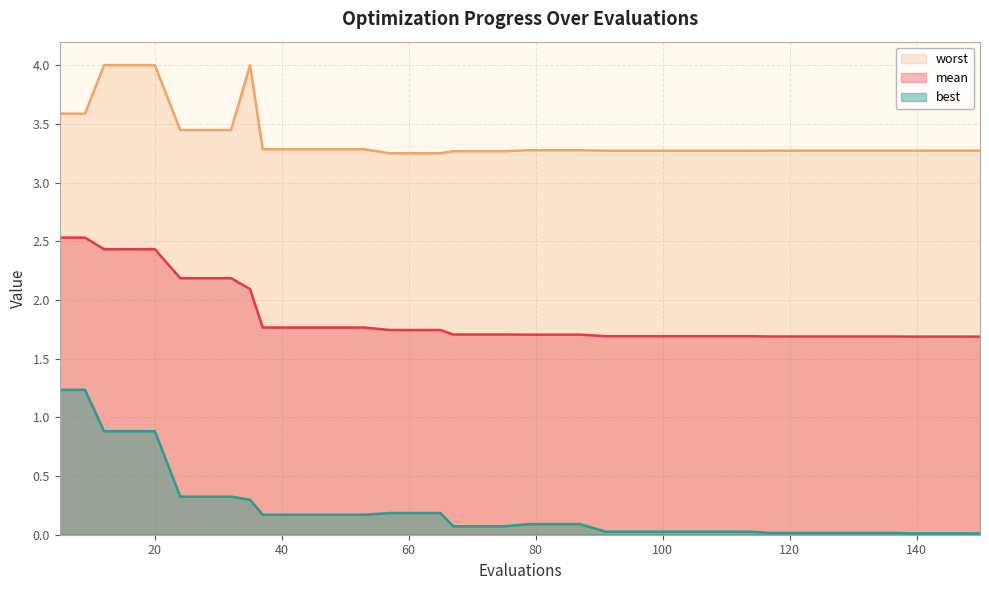

What is the difference between the highest and lowest values at 121?

3.3